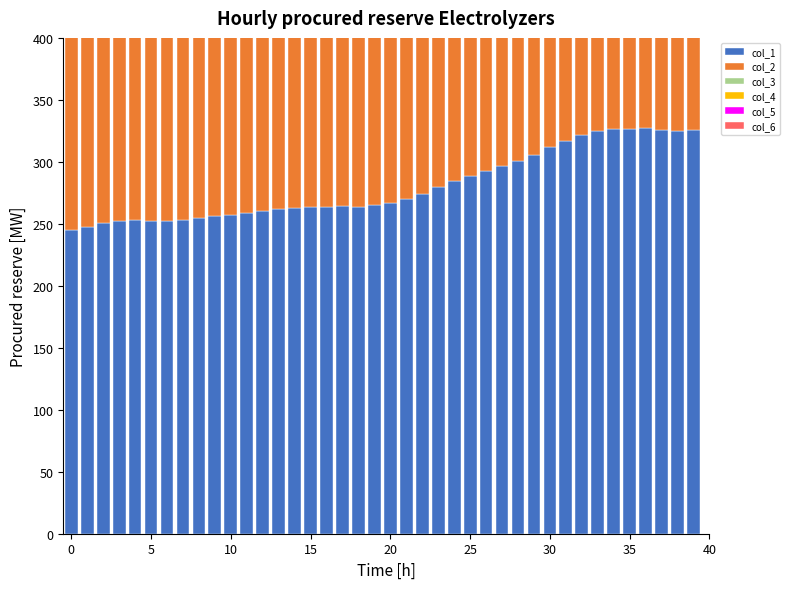

At how many categories does at least one series exceed 510?

1